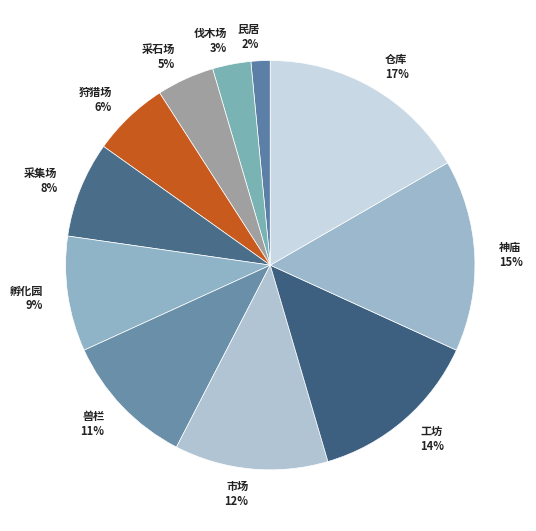

Count the number of slices in the pie.

11